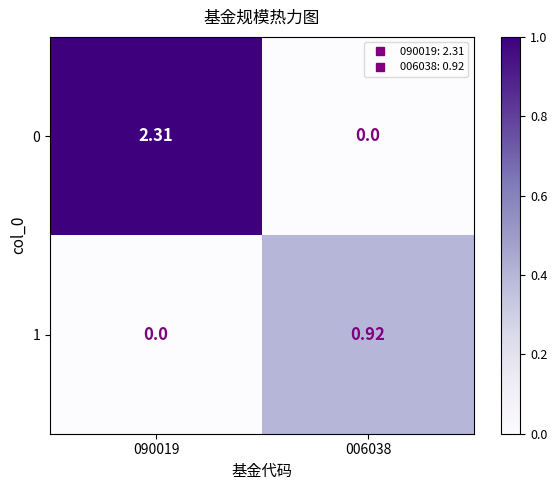

What is the greatest value displayed?

2.3